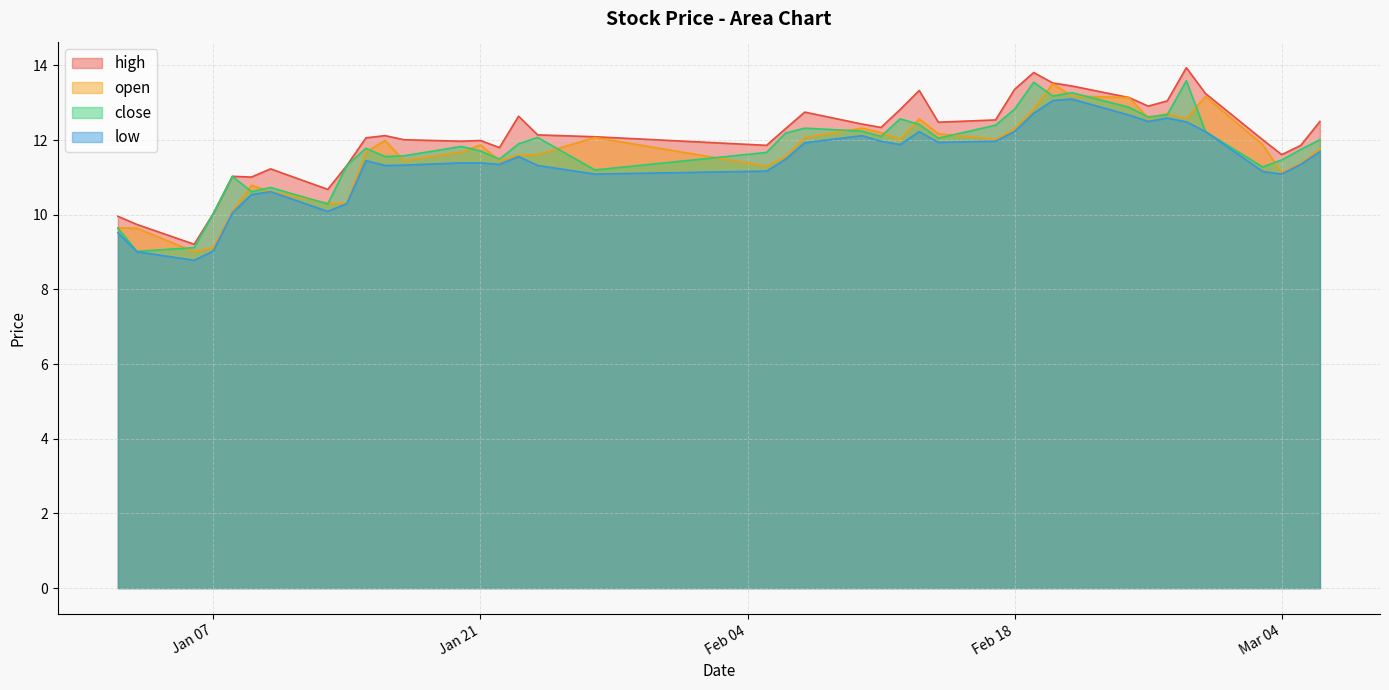

Where is the first local maximum for low?

2025-01-10